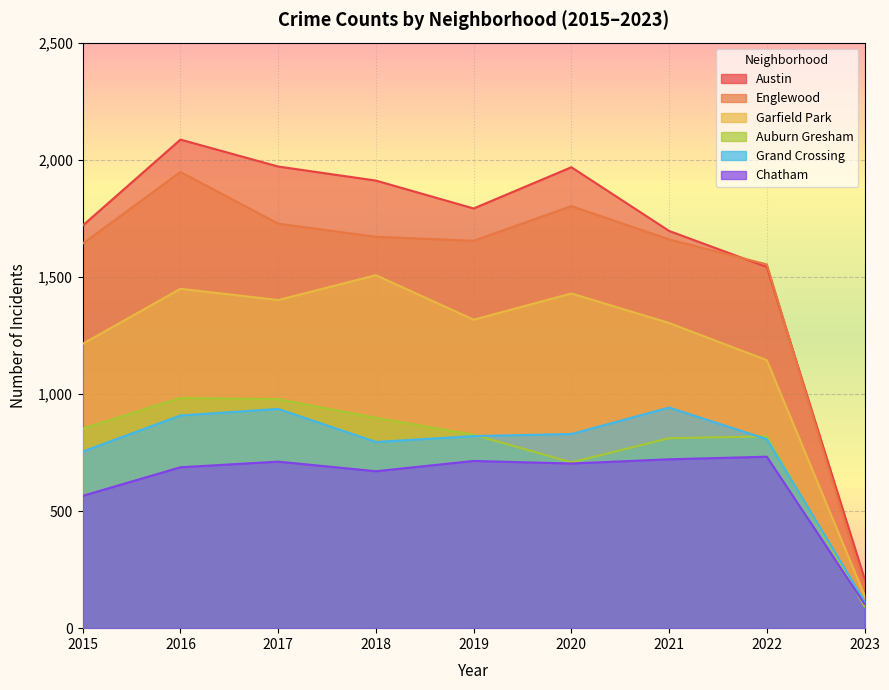

The Englewood series shows 173 at 2023. True or false?

True